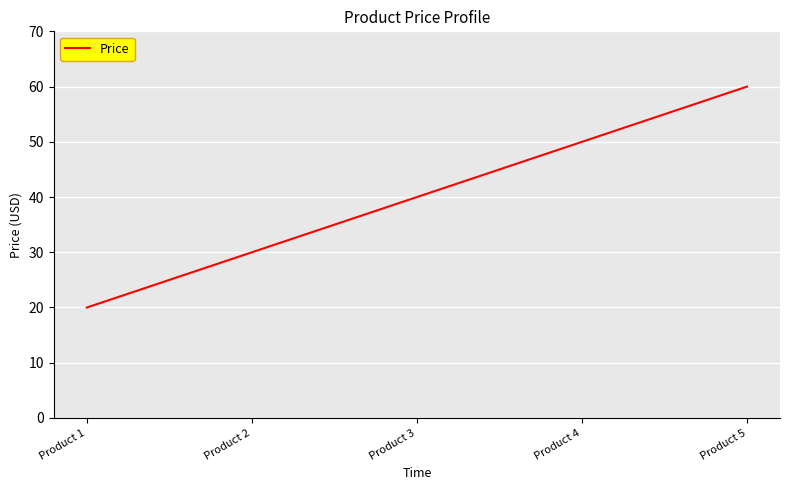

True or false: there are more than 0 points higher than both neighbors.

False